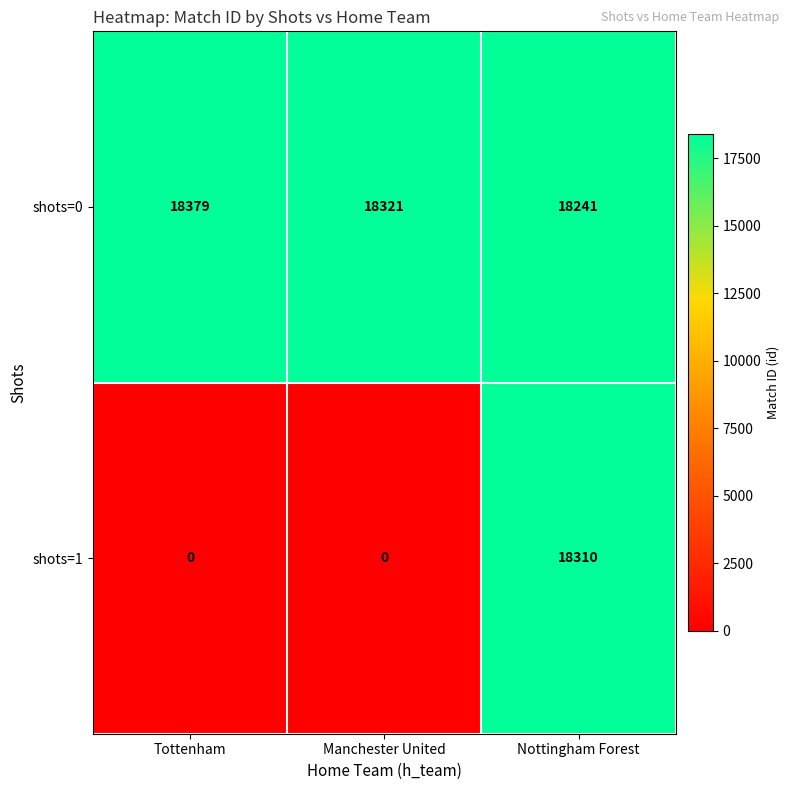

How many categories are shown in the chart?

3